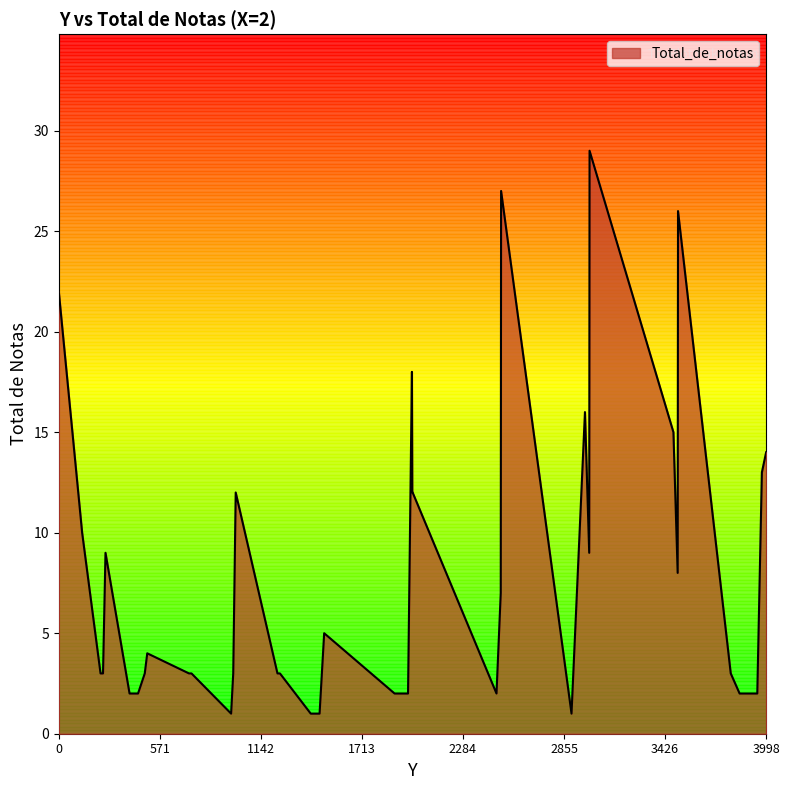

What is the greatest value displayed?

29